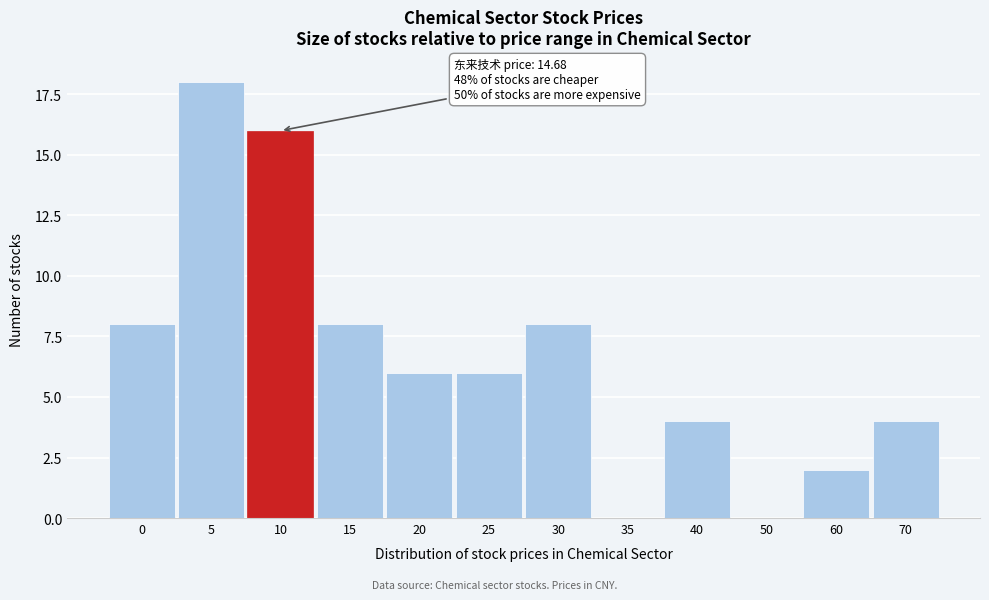

Reading left to right, transcribe all the data shown in this chart.

0=8	5=18	10=16	15=8	20=6	25=6	30=8	35=0	40=4	50=0	60=2	70=4